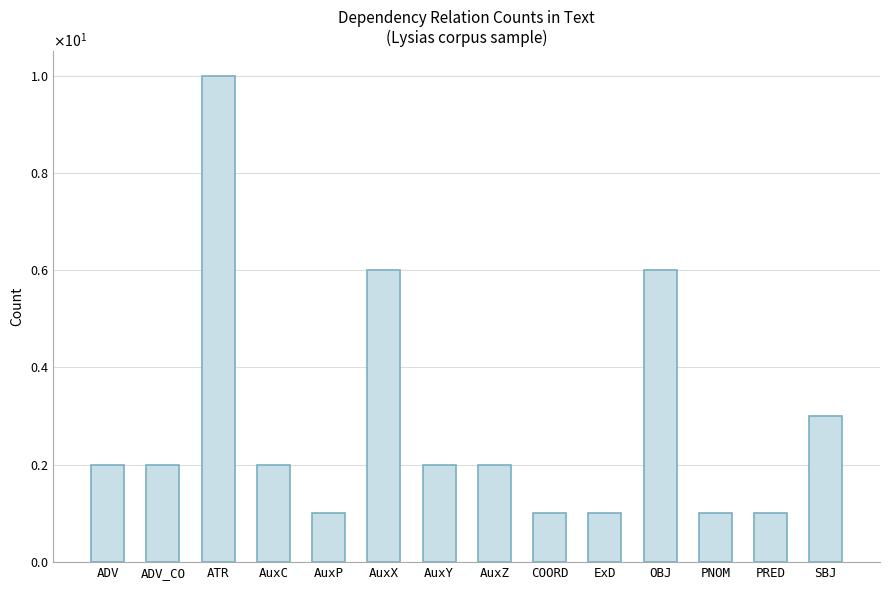

At which category does the chart reach its peak across all series?

ATR